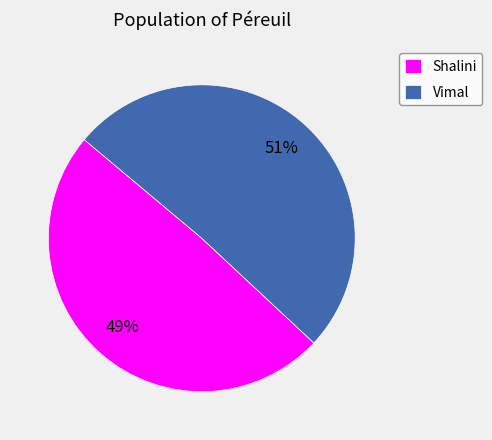

Is it true that Shalini is 49% of the pie?

True